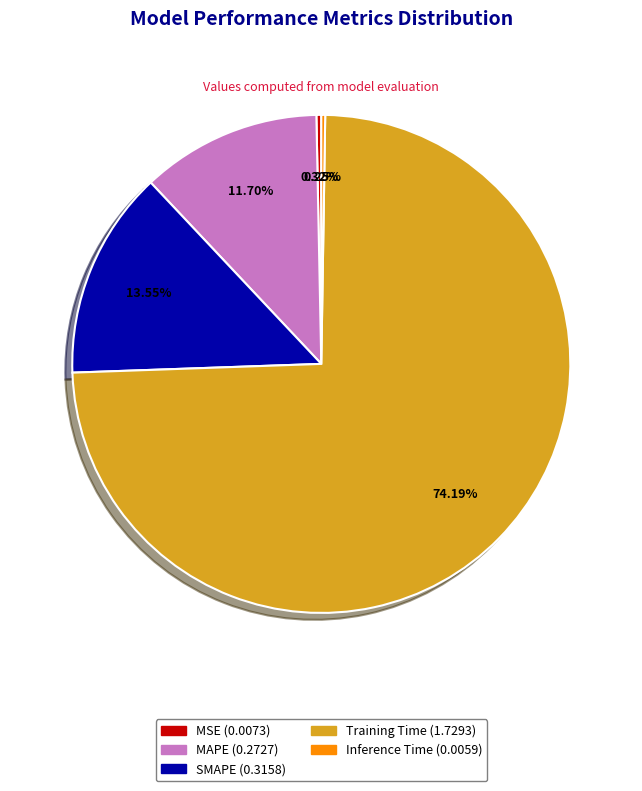

Which category has the biggest portion of the pie?

Training Time